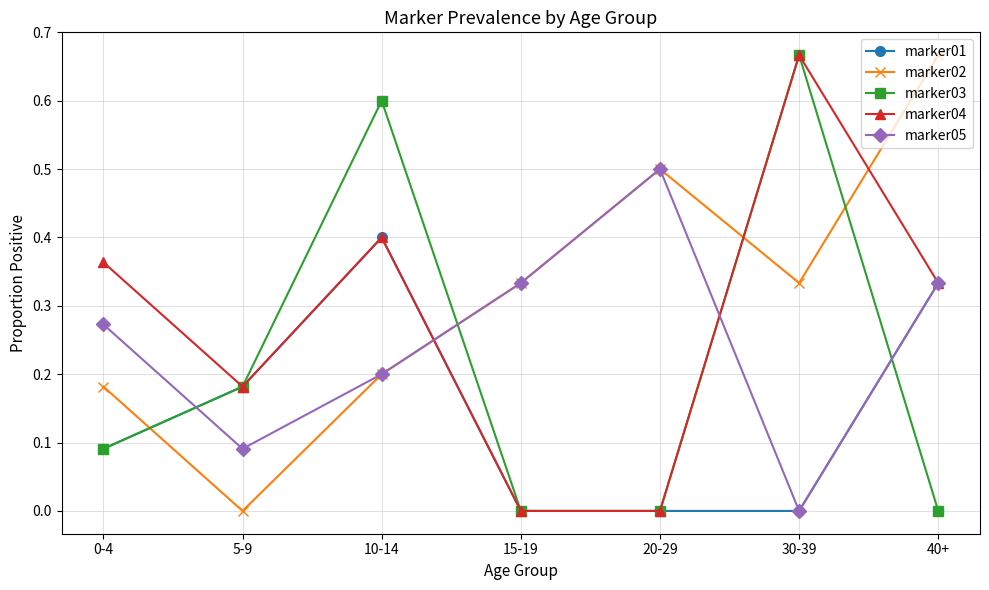

How many times do marker03 and marker02 cross each other?

4